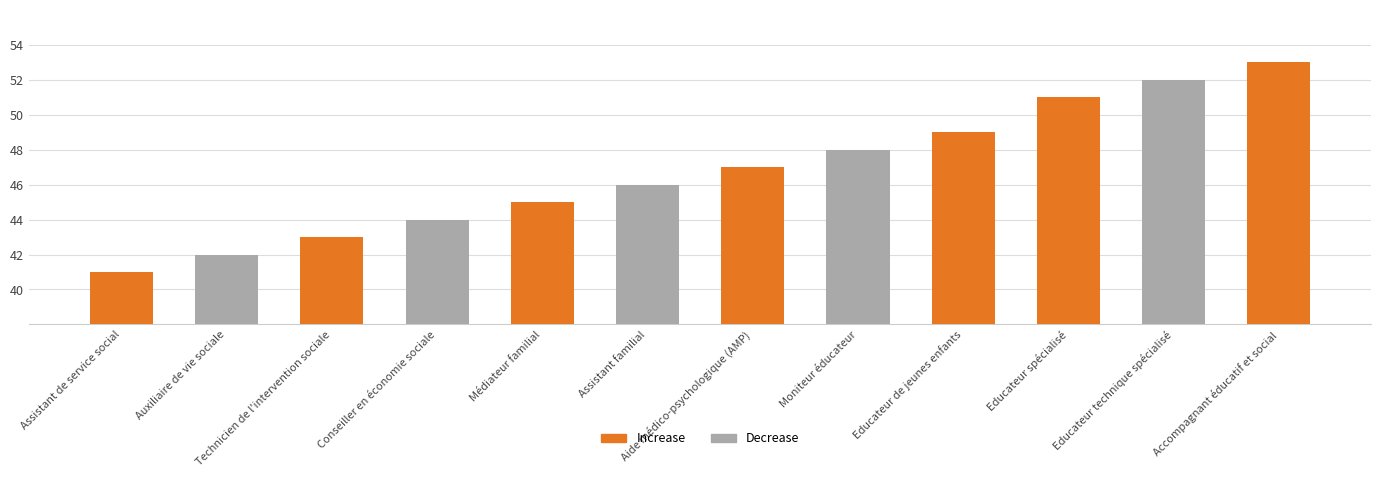

Rank the categories by value from highest to lowest.

Accompagnant éducatif et social, Educateur technique spécialisé, Educateur spécialisé, Educateur de jeunes enfants, Moniteur éducateur, Aide médico-psychologique (AMP), Assistant familial, Médiateur familial, Conseiller en économie sociale, Technicien de l'intervention sociale, Auxiliaire de vie sociale, Assistant de service social